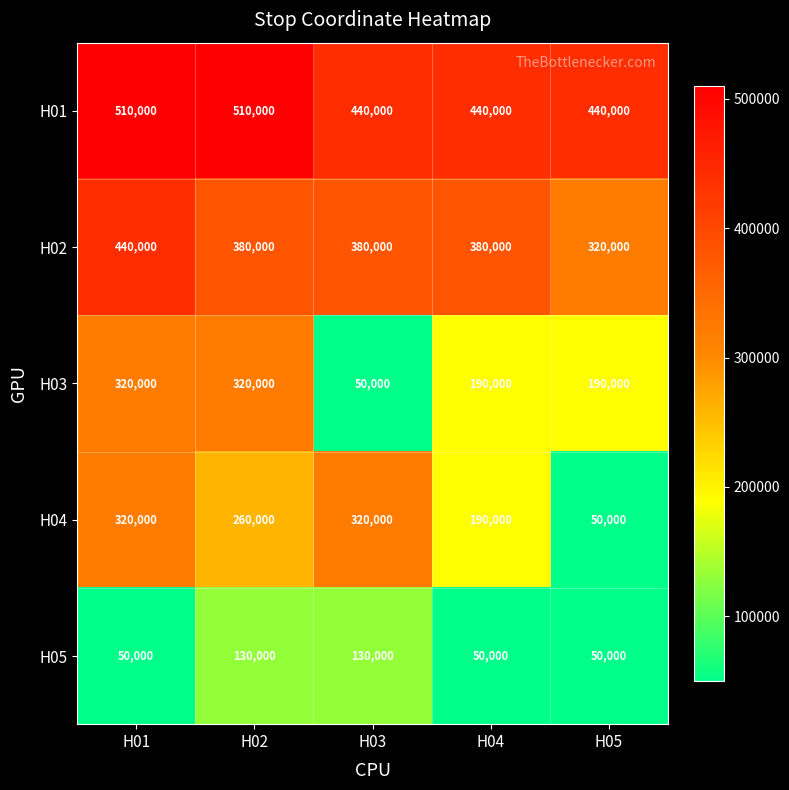

Between H02 and H04, which series saw the biggest shift?

H03